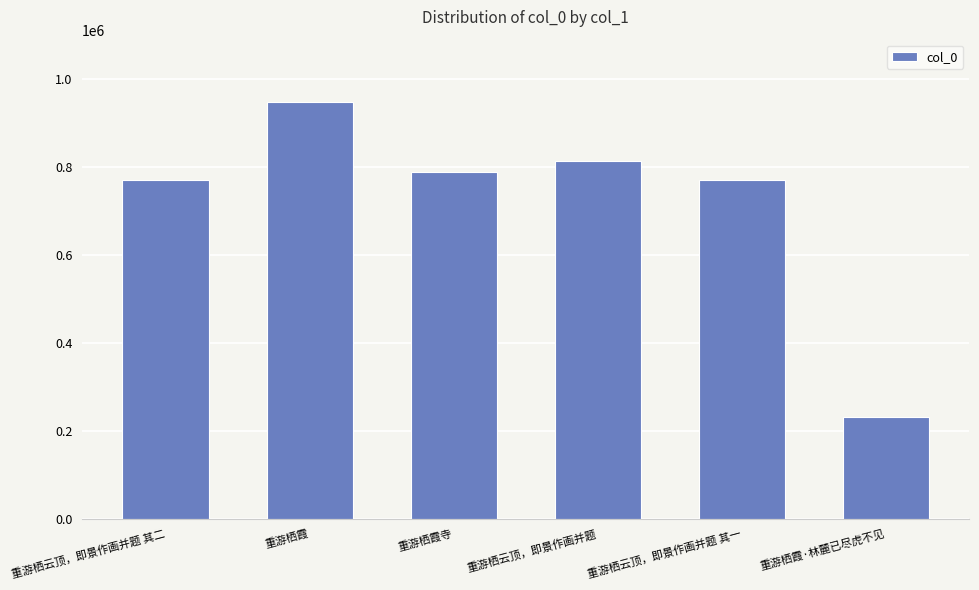

How many series are shown in this chart?

1